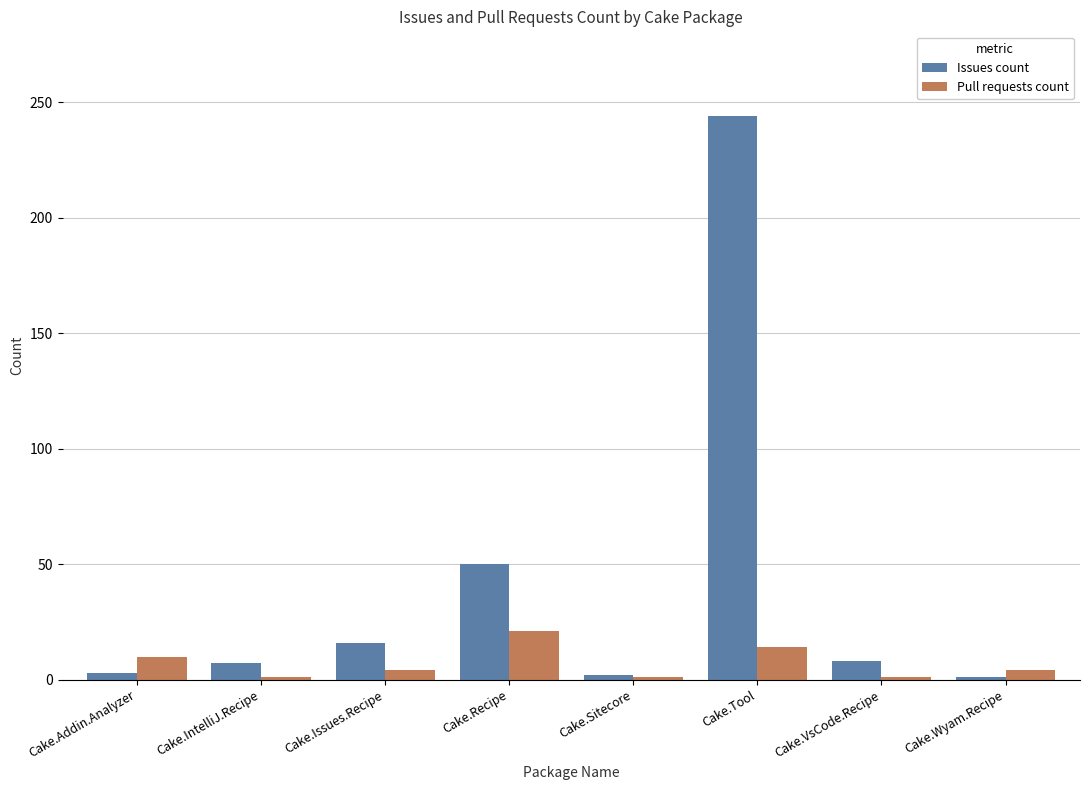

Is the value of Pull requests count at Cake.Tool greater than the value of Issues count at Cake.Wyam.Recipe?

Yes